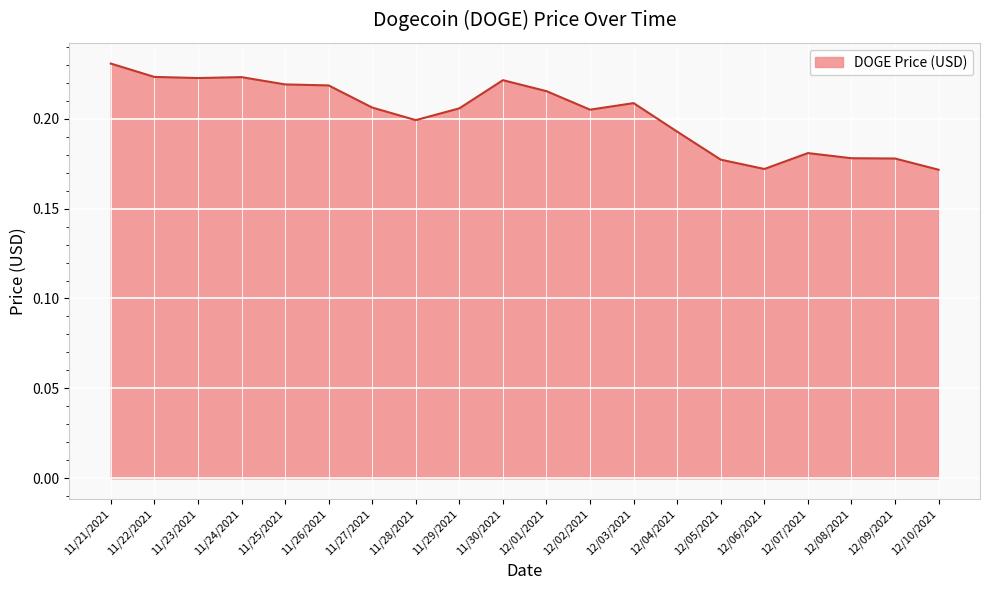

True or false: the data shows 0.2 at 11/27/2021.

True